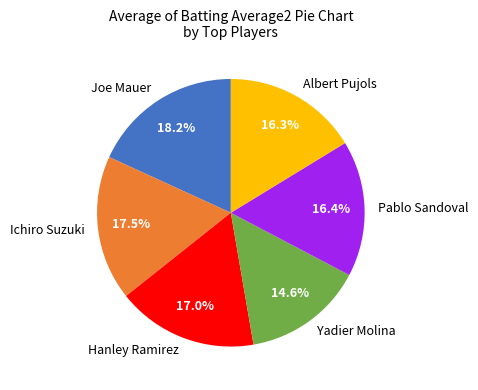

What is the smallest slice in the pie chart?

Yadier Molina